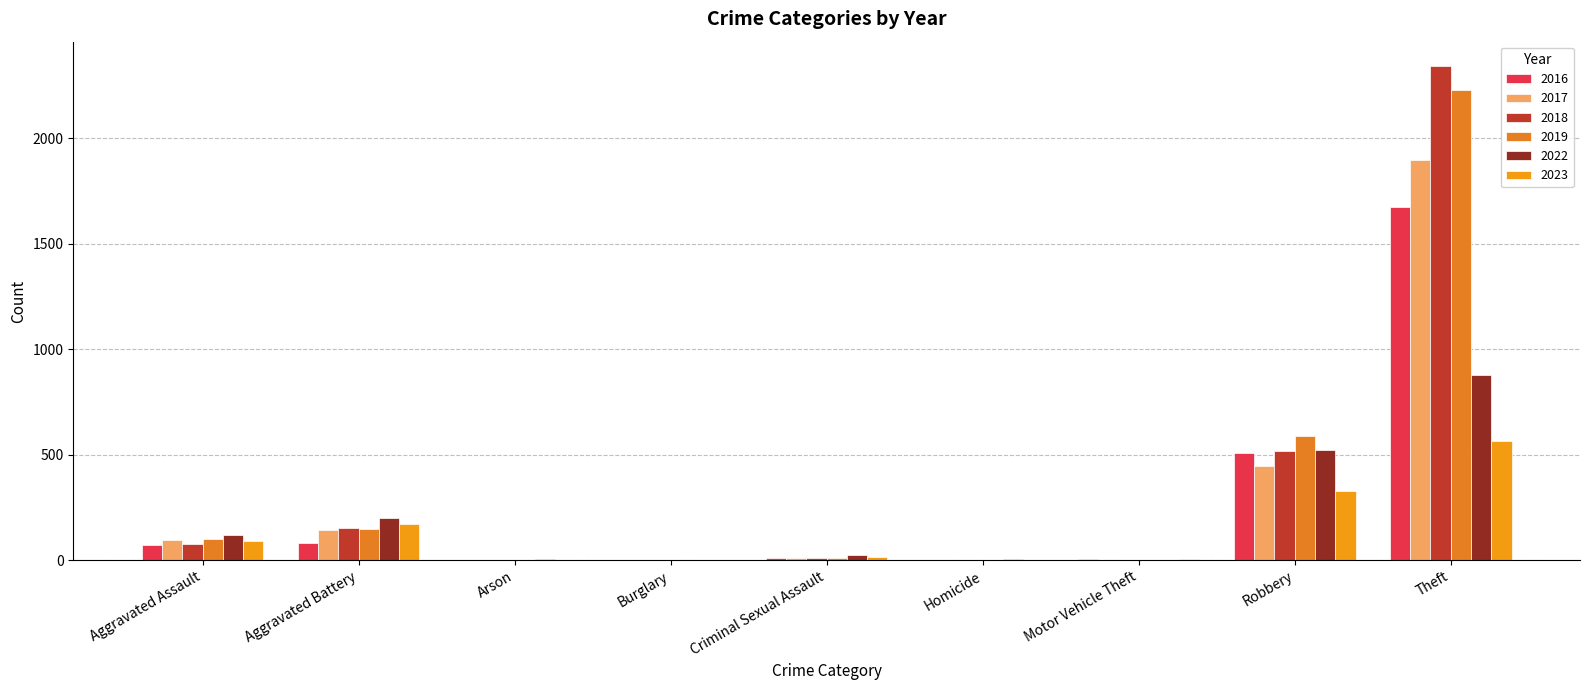

How many groups of bars are there?

9